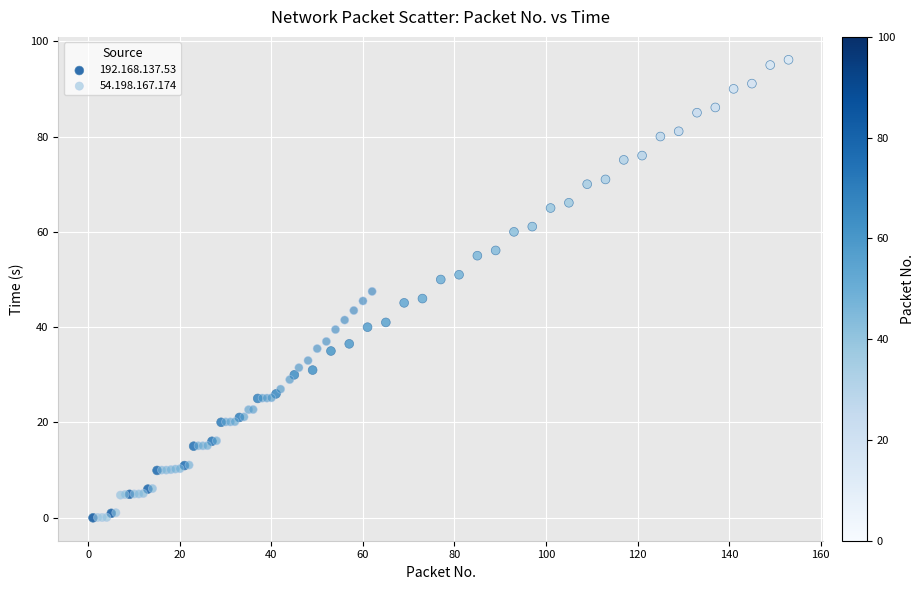

Which series reaches the maximum Y coordinate?

192.168.137.53